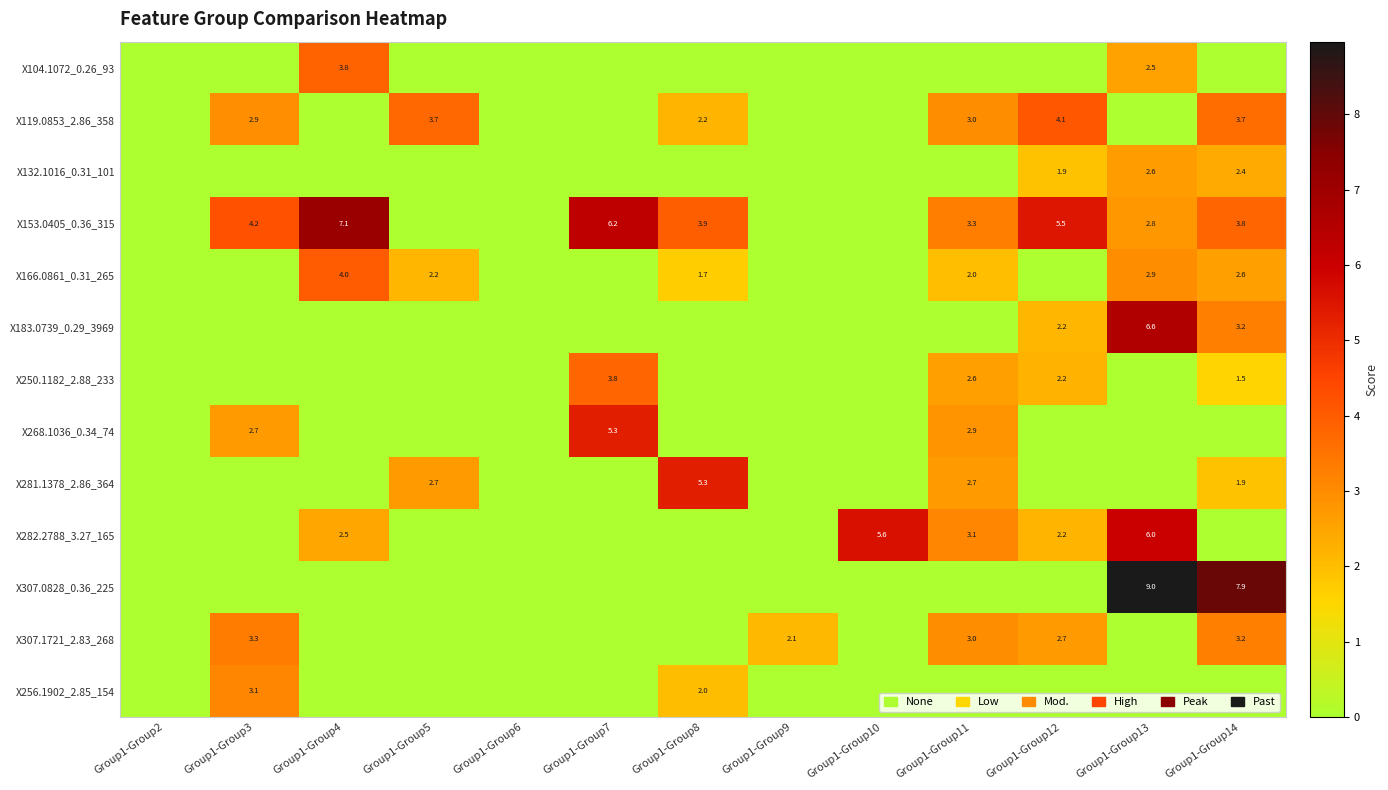

The X307.1721_2.83_268 series shows 3.4 at Group1-Group9. True or false?

False